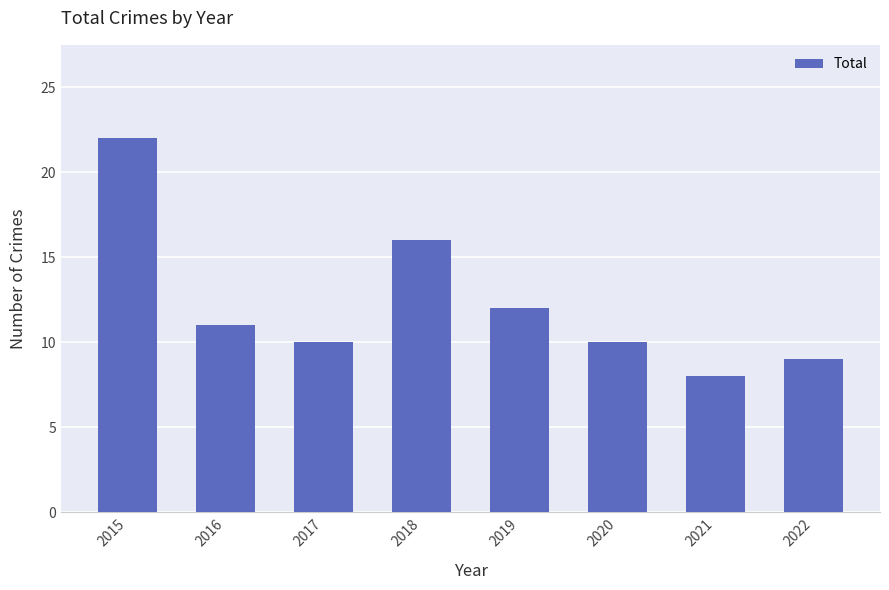

Which category has the lowest value across all series?

2021